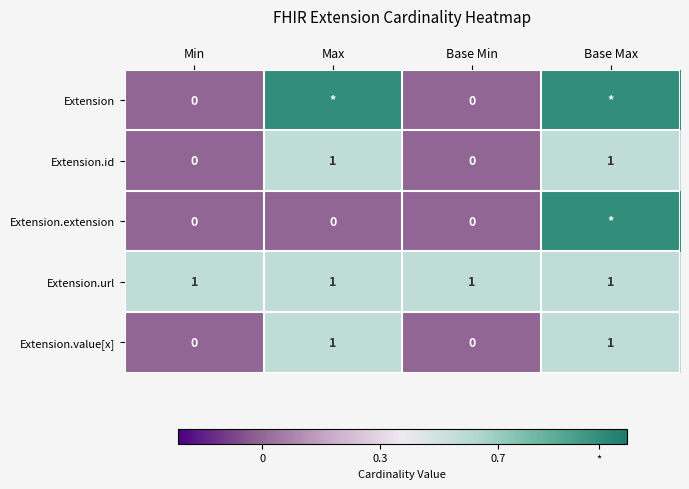

Read the row_0 value at Max.

1.5